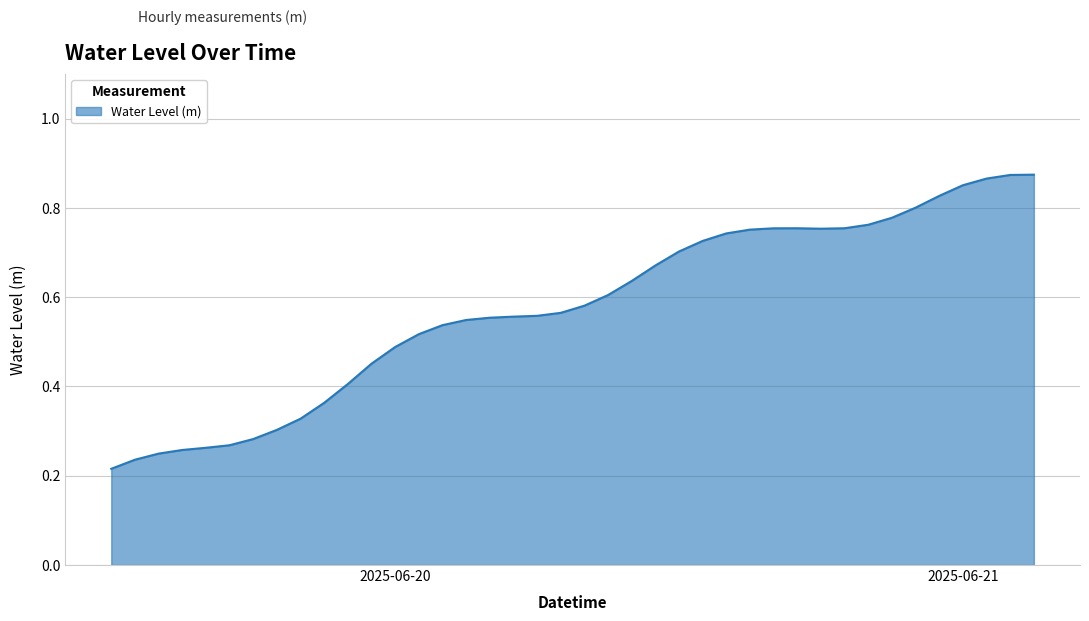

Is this an area chart (filled region under the line)?

Yes